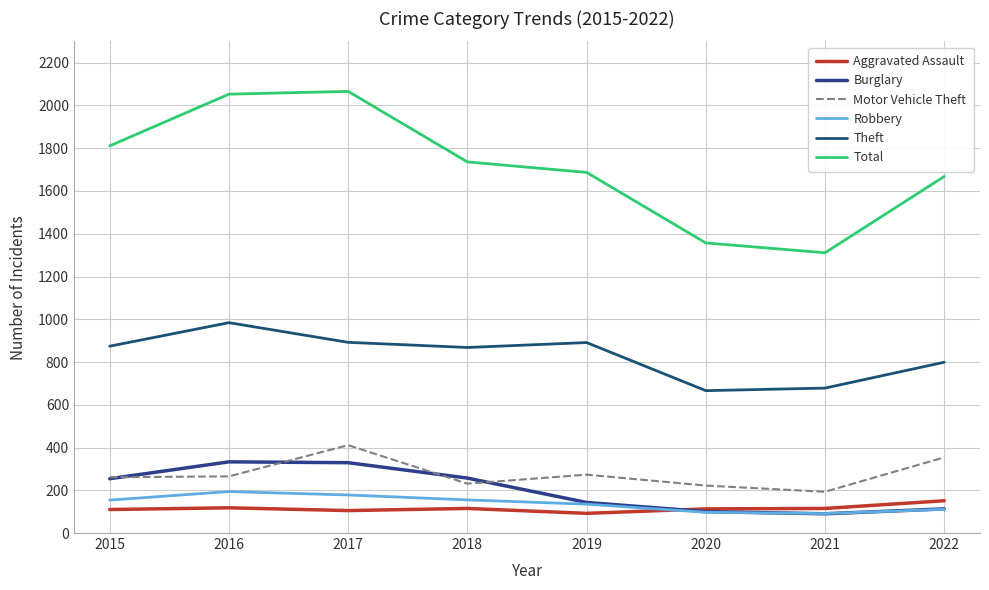

What is the sum of all Motor Vehicle Theft values?

2210